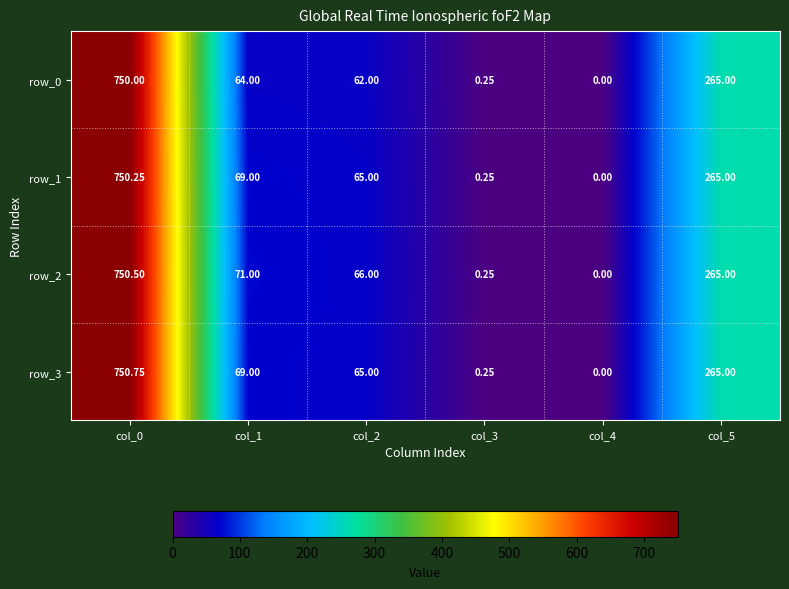

At which label is row_3 closest to 375?

col_5